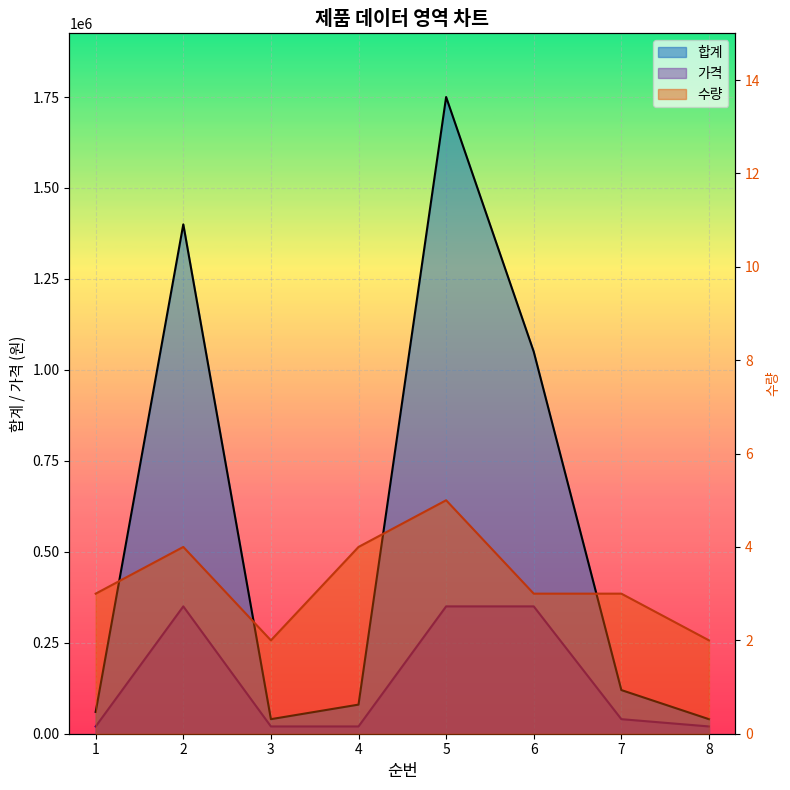

What is the difference between the maximum and second lowest values in the 가격 series?

330000